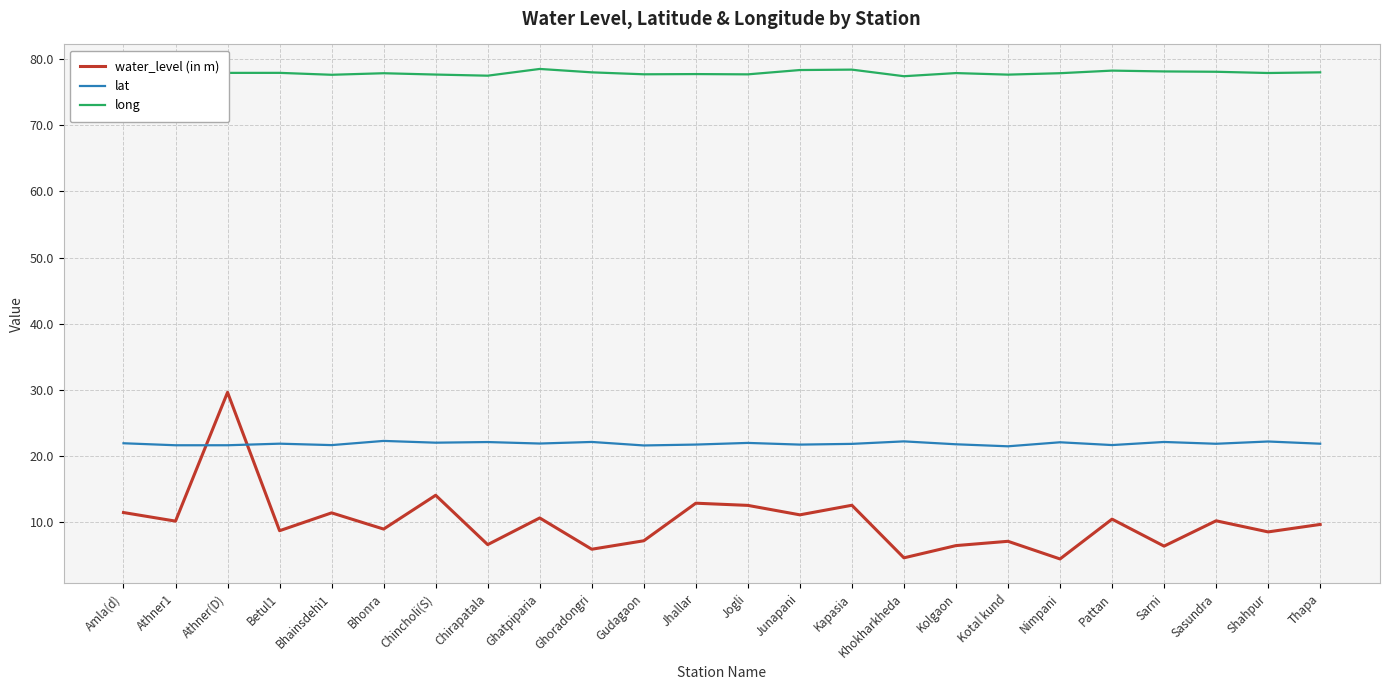

List the series in order of their peak value, lowest first.

lat, water_level (in m), long